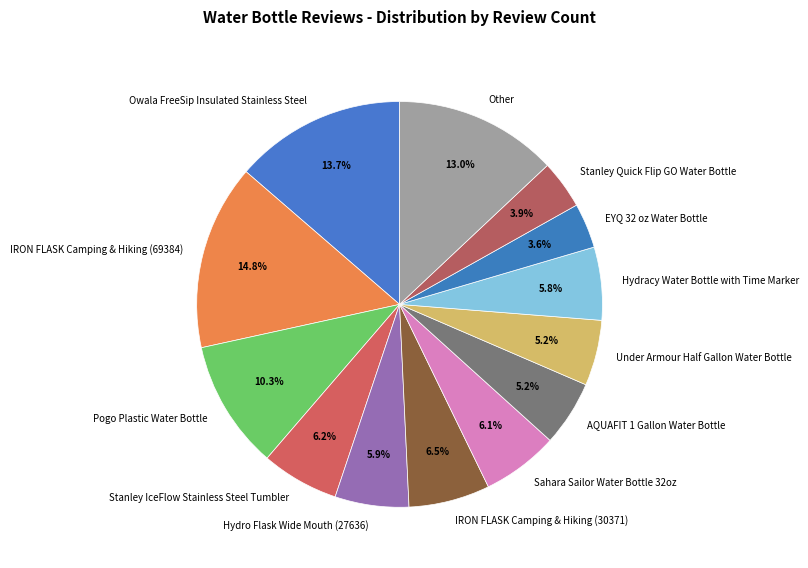

Is it true that Owala FreeSip Insulated Stainless Steel is 23% of the pie?

False